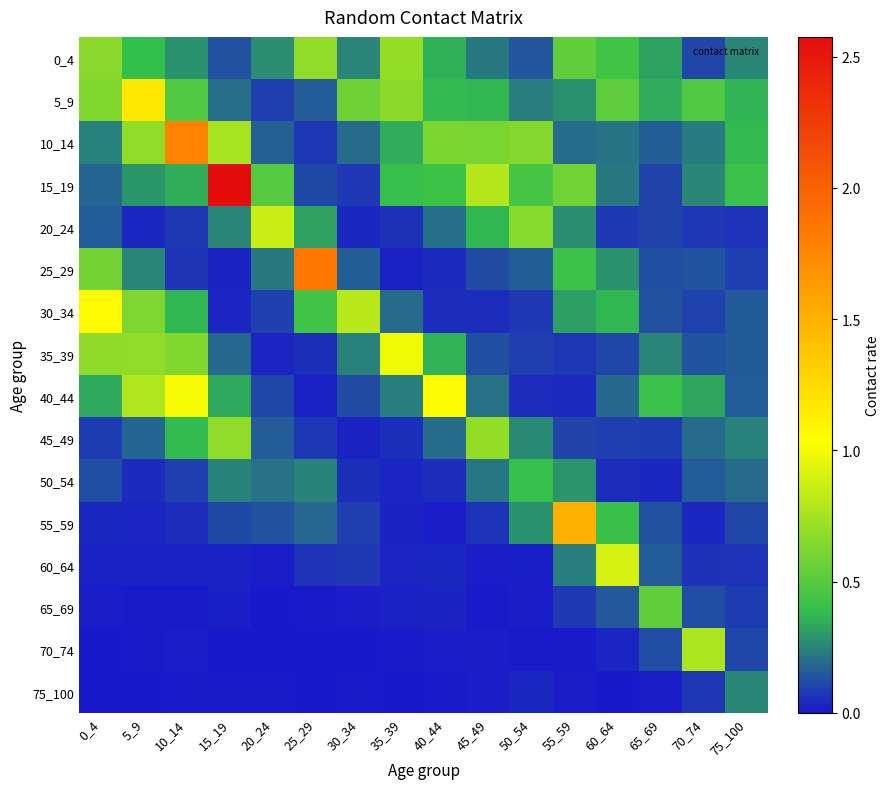

What is the greatest value displayed?

2.6